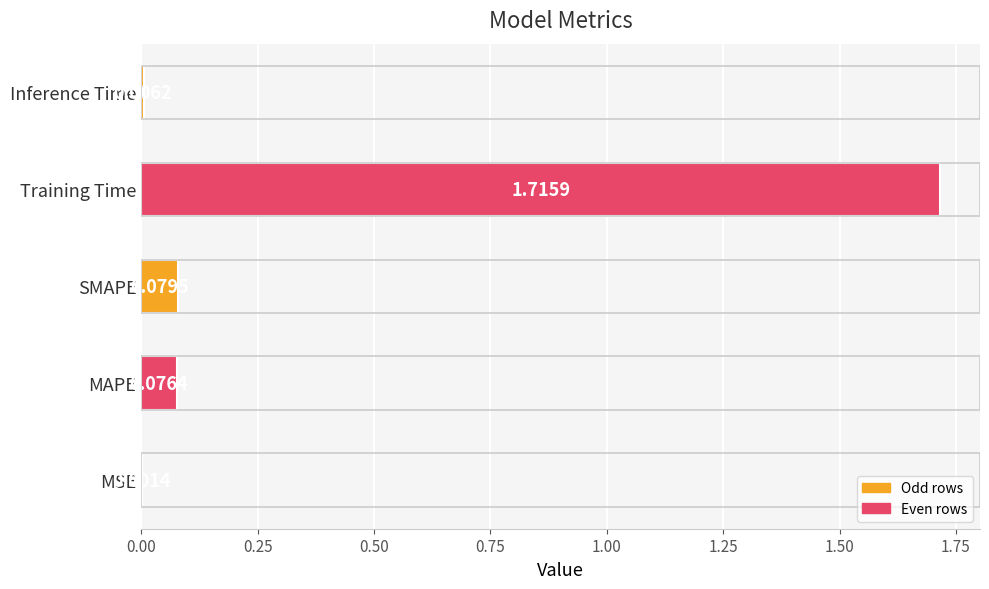

What is the sum of the values at Training Time and SMAPE?

1.8